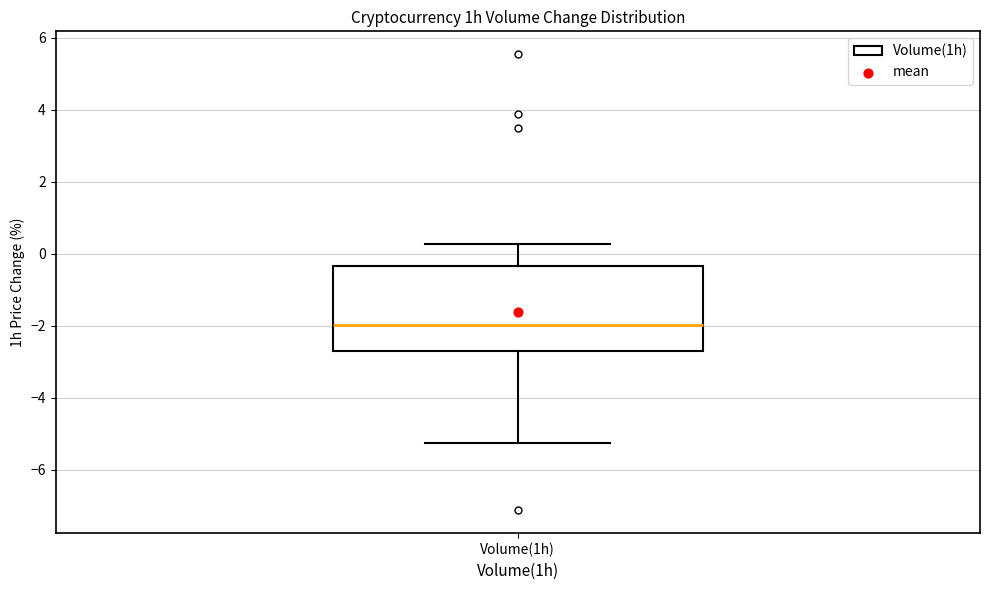

Where does the lower whisker of the box for Volume(1h) end on the y-axis? The values are not printed on the chart, so give them approximately, as read against the axis.

-5.2